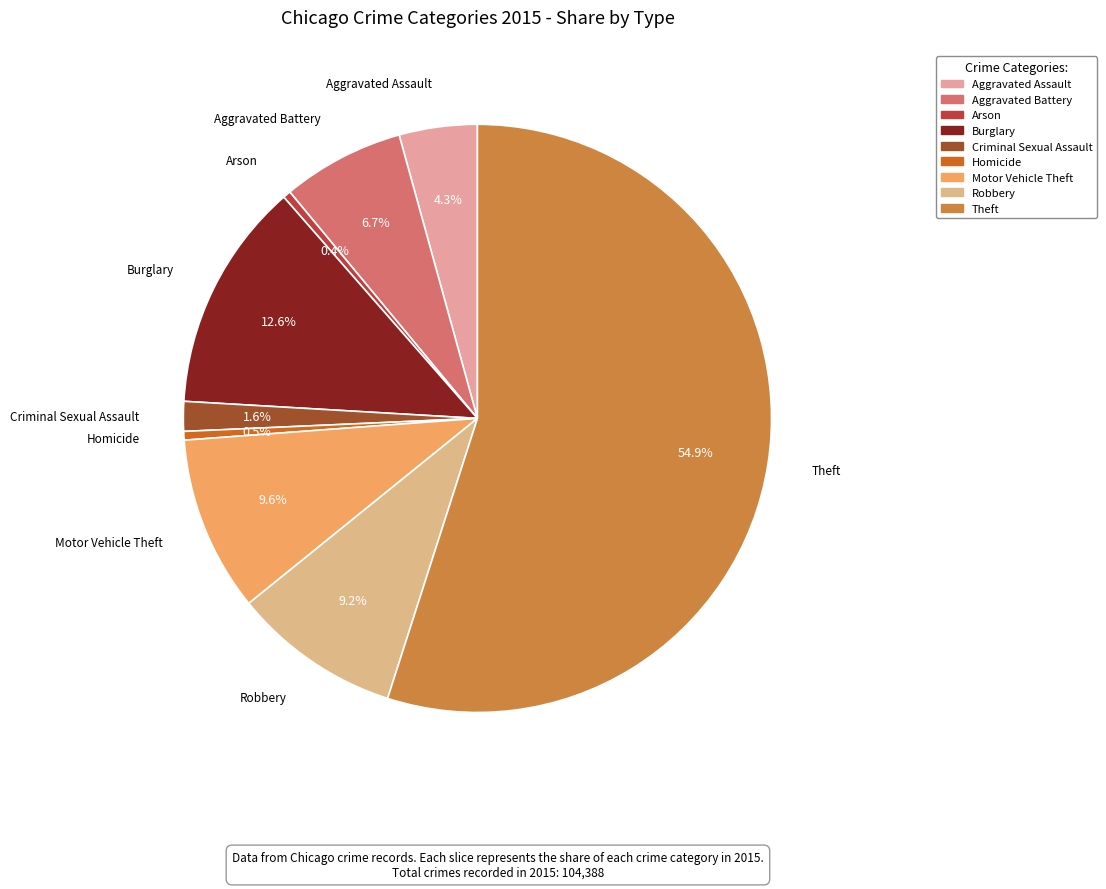

Which slice is the largest?

Theft